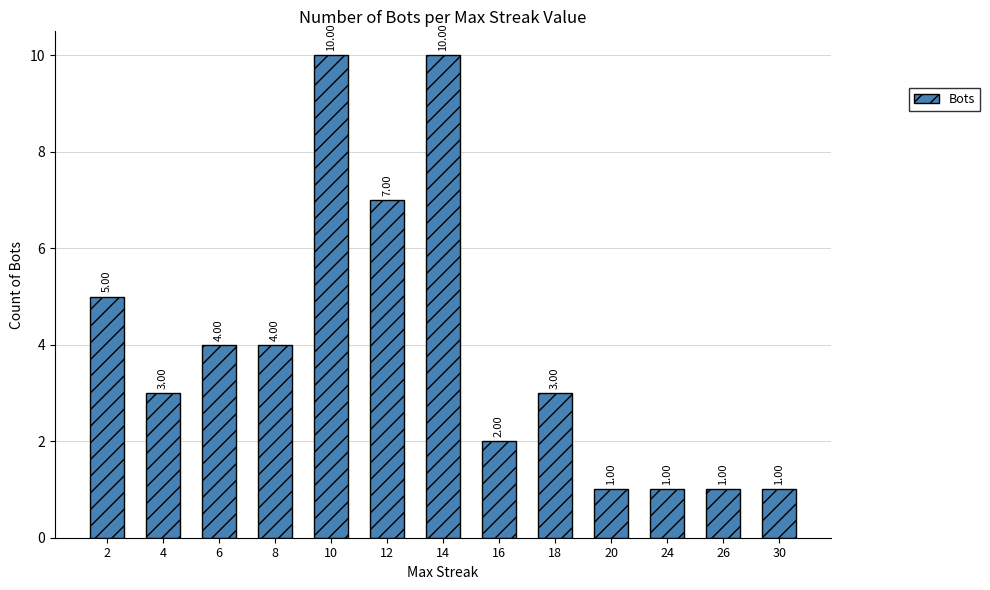

Which has a higher value, 14 or 26?

14